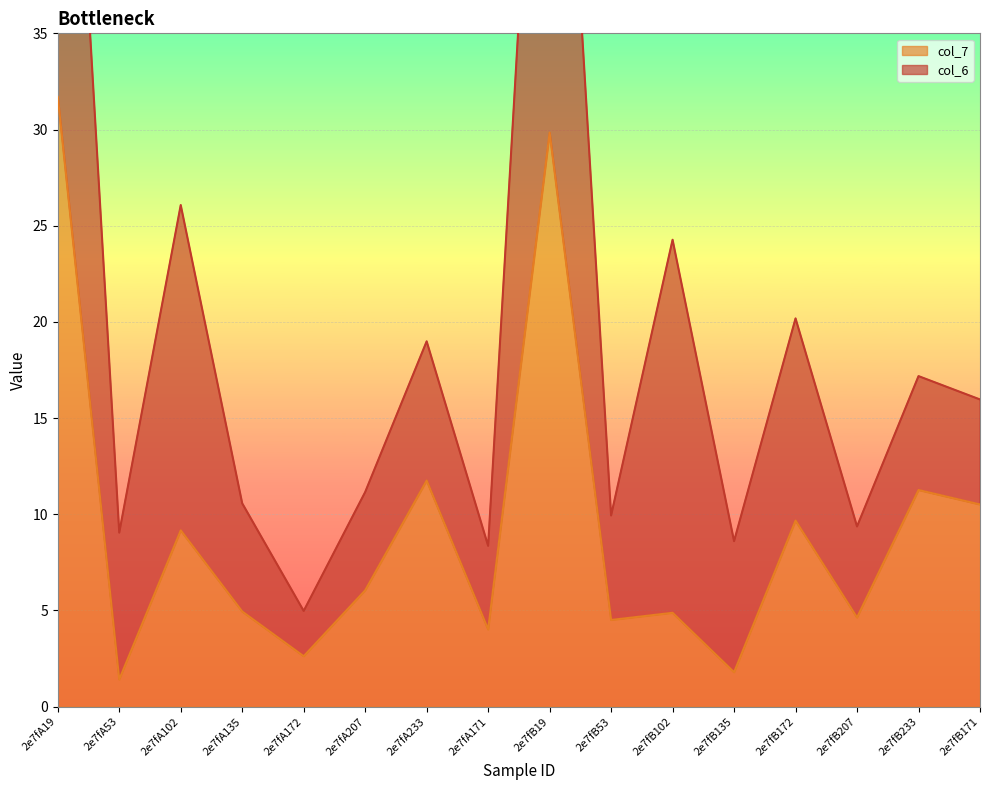

At which category does the data reach its first local peak?

2e7fA102